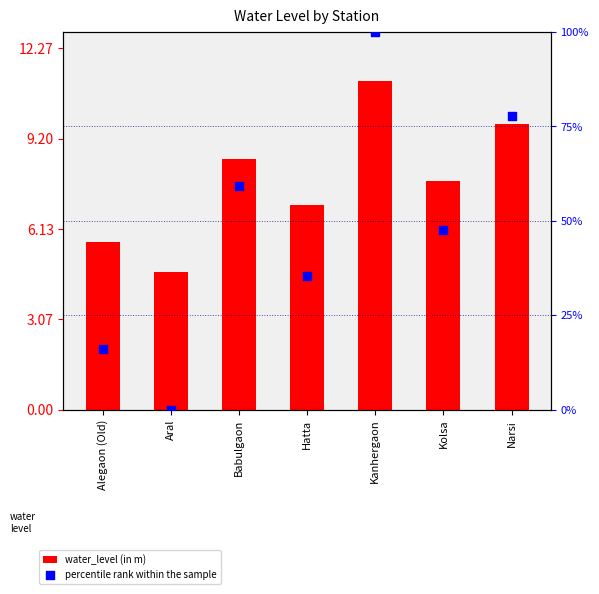

At how many categories does at least one series exceed 87?

1